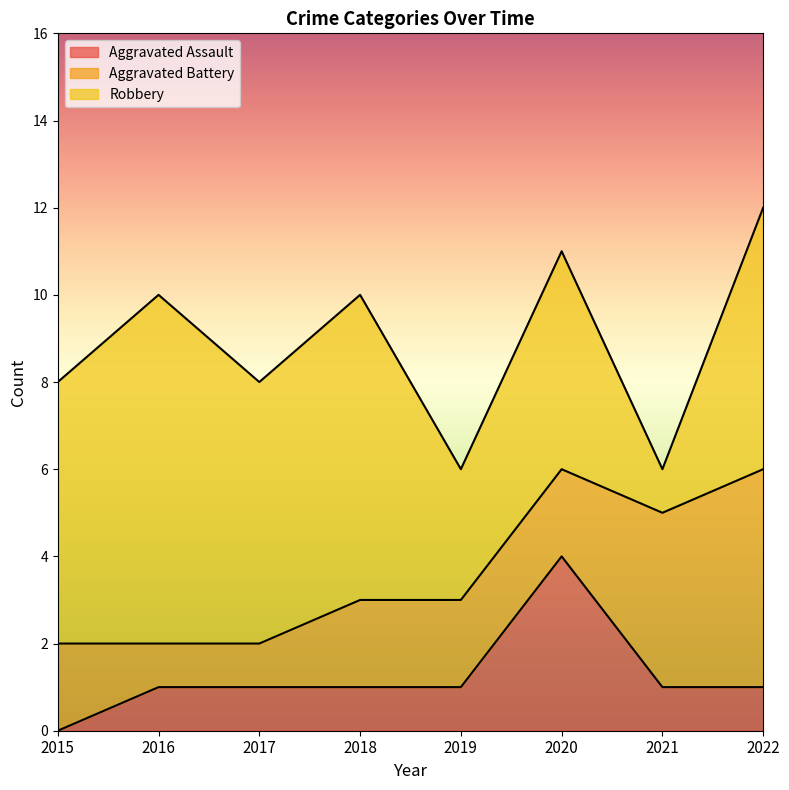

Which category has the highest value in the Robbery series?

2016